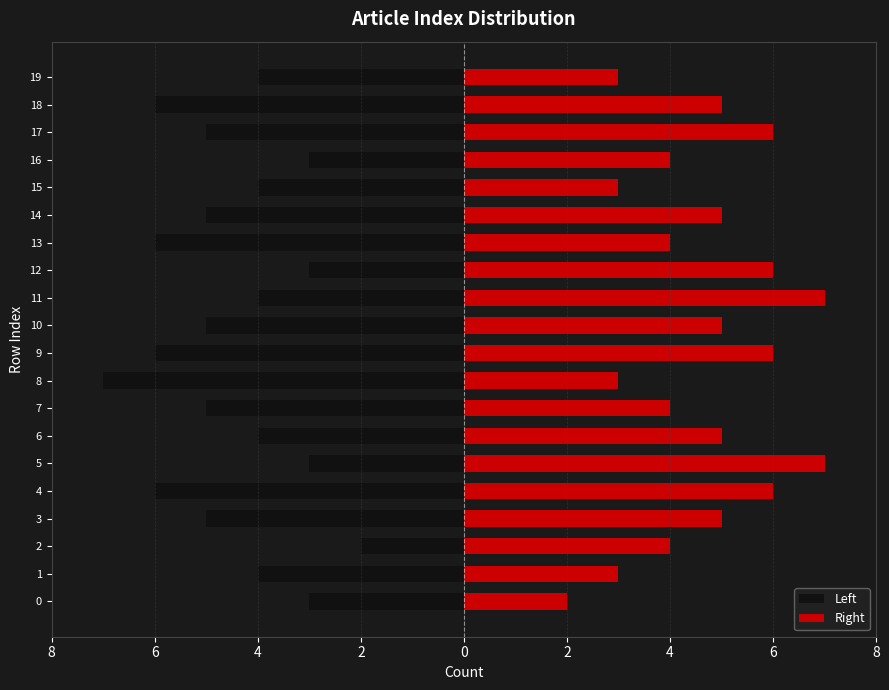

What are all the series names shown in the legend?

Left, Right